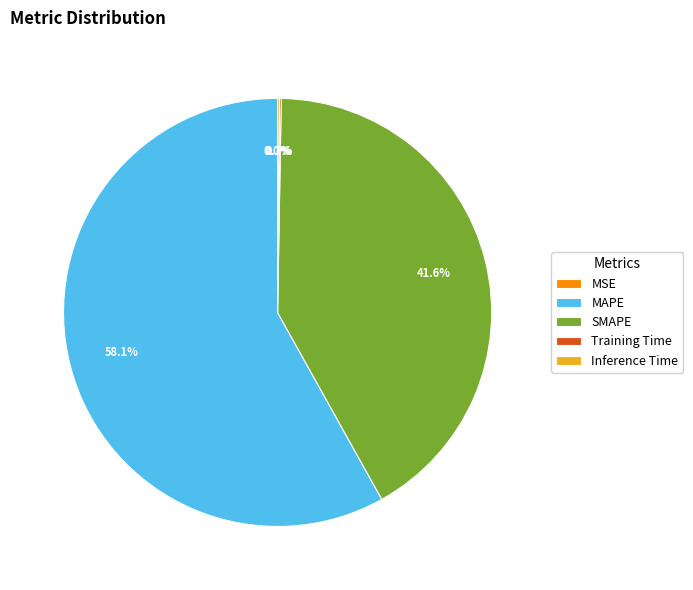

What percentage is NOT represented by SMAPE?

58.4%